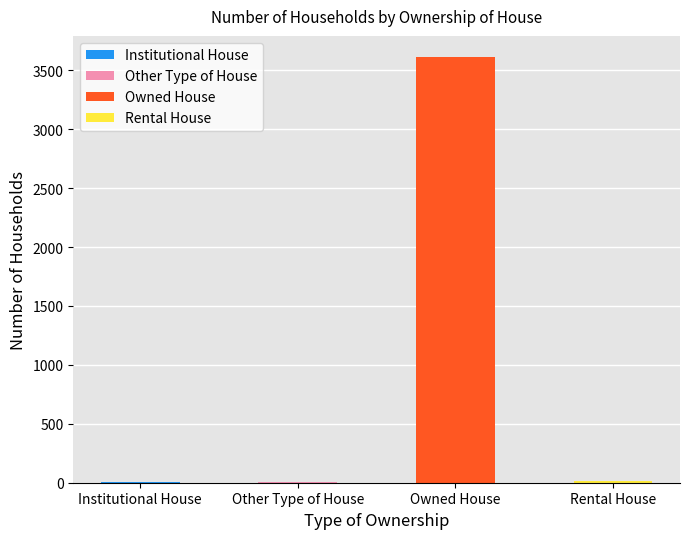

Reading left to right, list all the values displayed in this chart.

3	9	3611	17